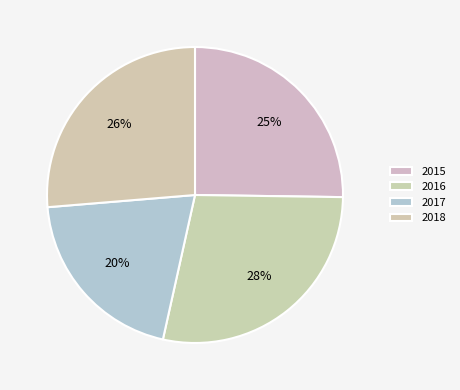

Is it true that 2015 is 19% of the pie?

False